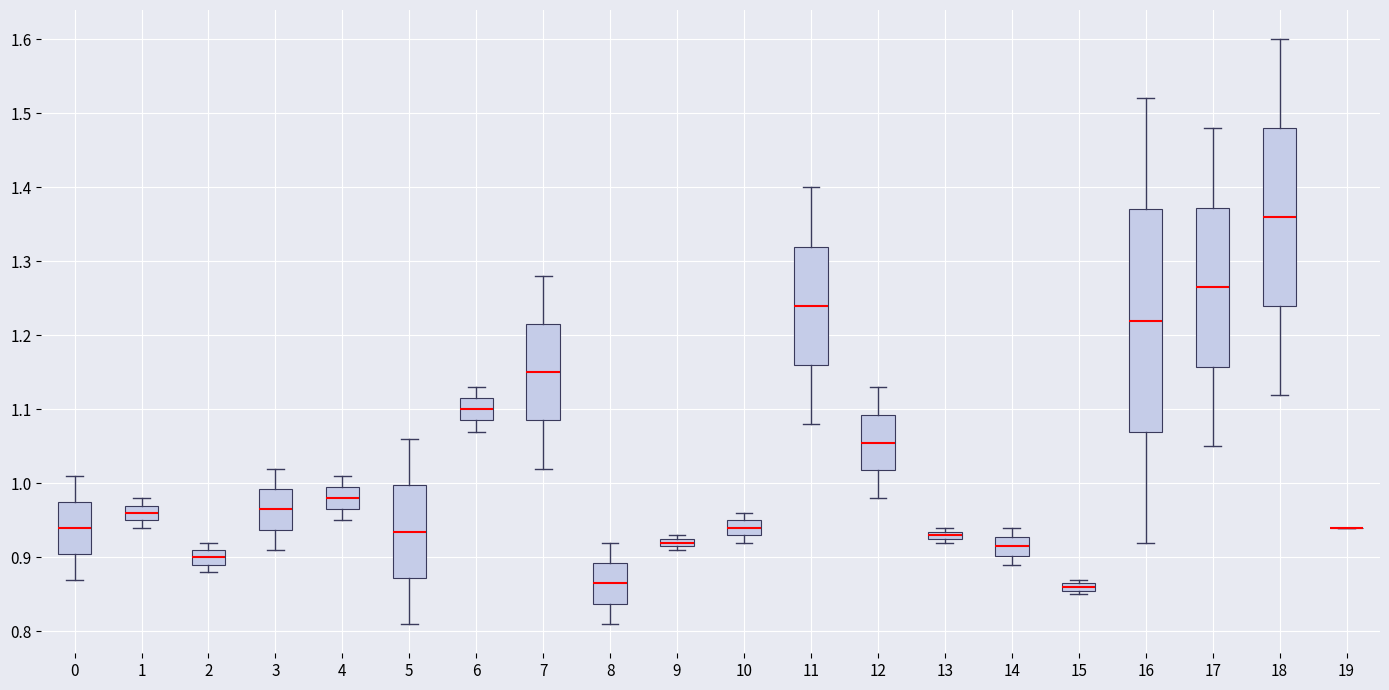

Where does the lower whisker of the box at x = 4 end on the y-axis? The values are not printed on the chart, so give them approximately, as read against the axis.

0.95